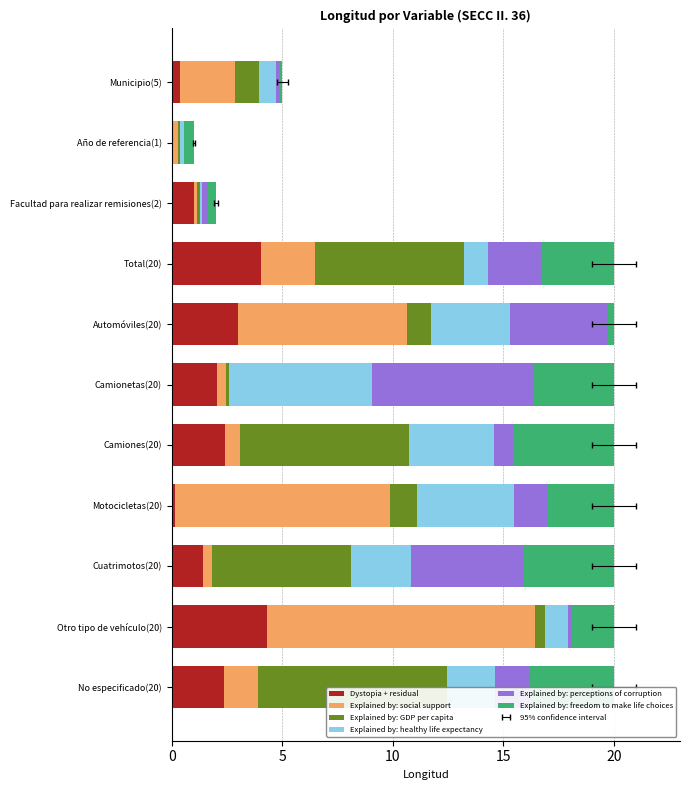

The value of Explained by: GDP per capita at Cuatrimotos(20) is 6.3. True or false?

True